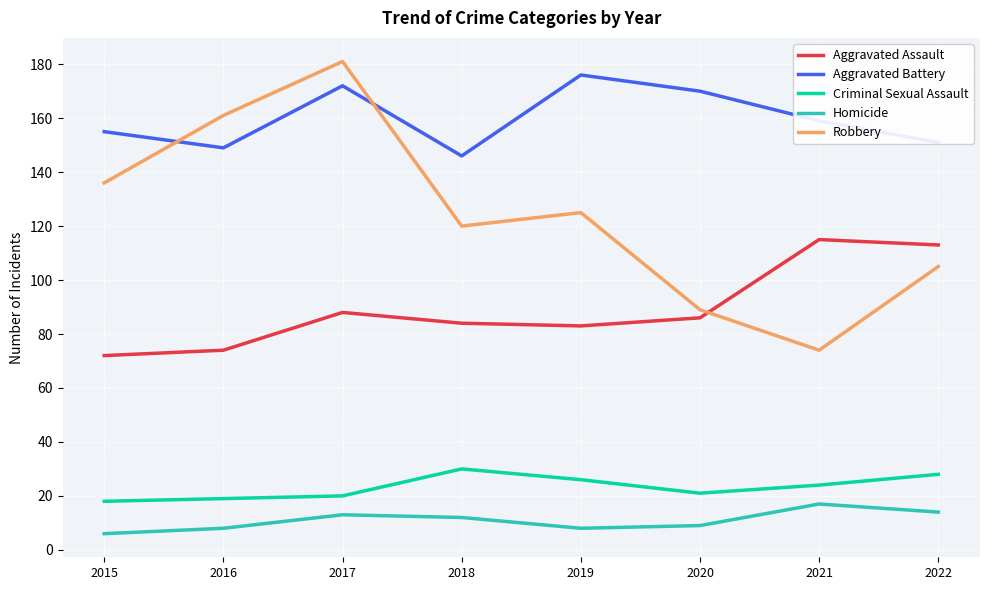

What is the greatest value displayed?

181